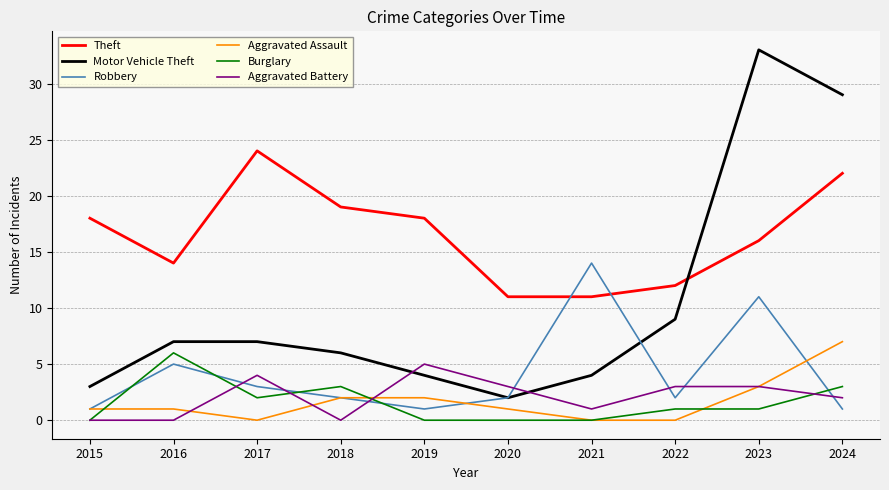

What is the difference between the highest and lowest values at 2021?

14